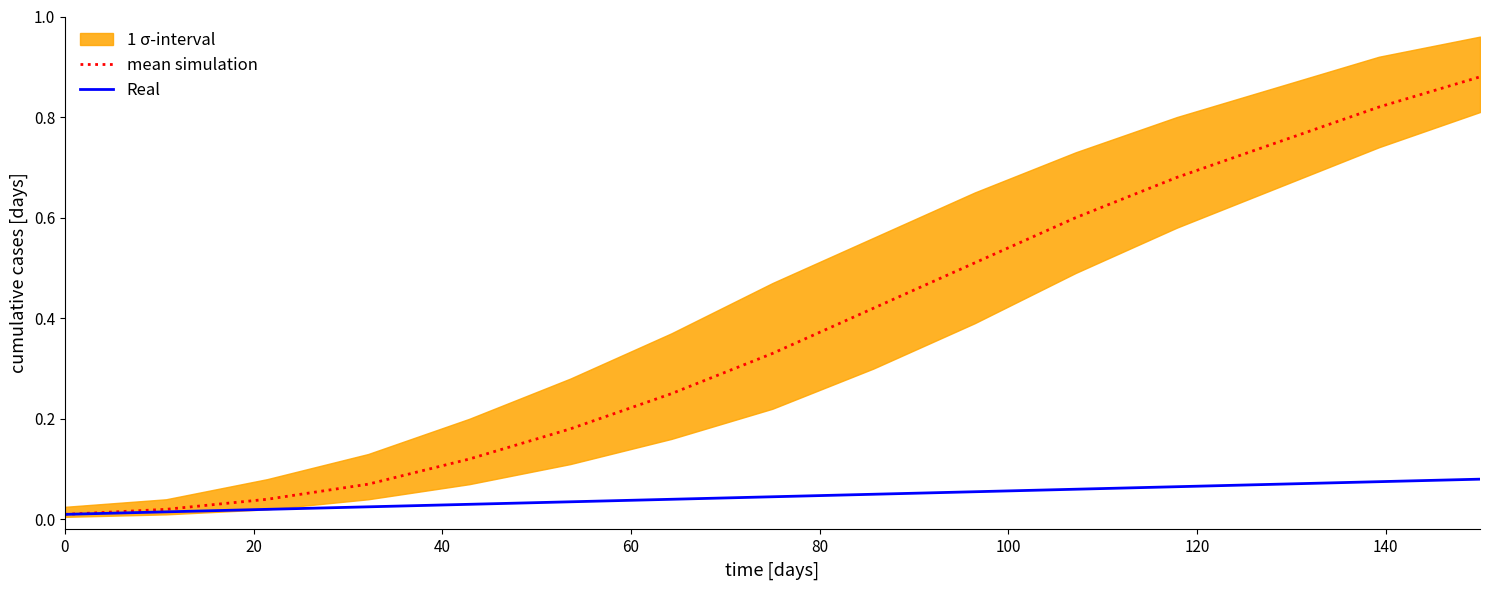

Reading right to left, extract all data points from this chart.

mean simulation: 0.9	0.8	0.8	0.7	0.6	0.5	0.4	0.3	0.2	0.2	0.1	0.1	0.0	0.0	0.0
Real: 0.1	0.1	0.1	0.1	0.1	0.1	0.1	0.0	0.0	0.0	0.0	0.0	0.0	0.0	0.0